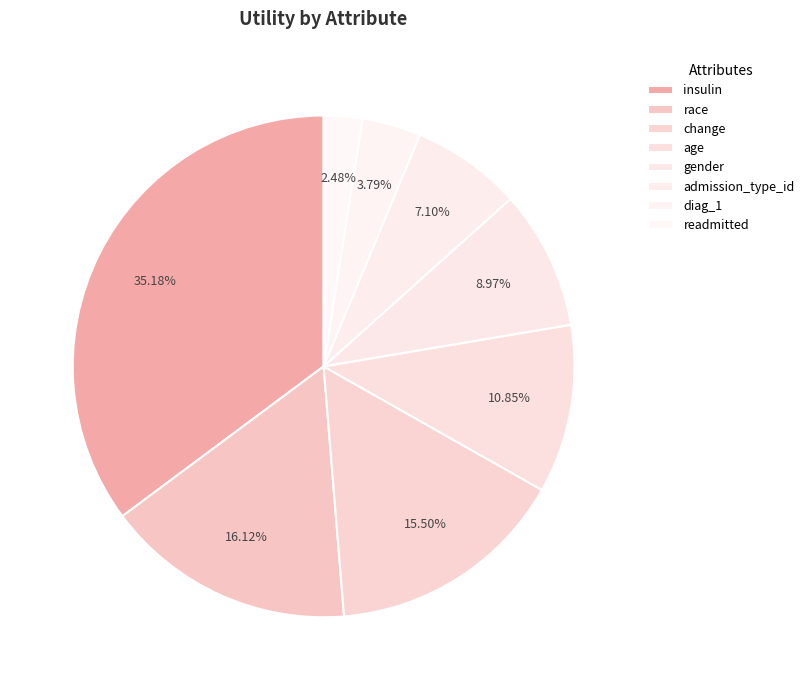

Does gender represent more than half of the total?

No